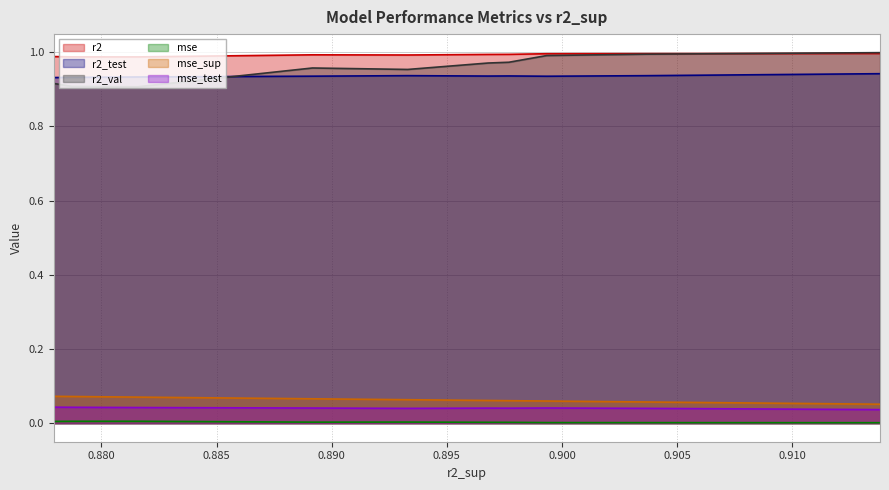

True or false: mse_test and mse cross at least once.

False